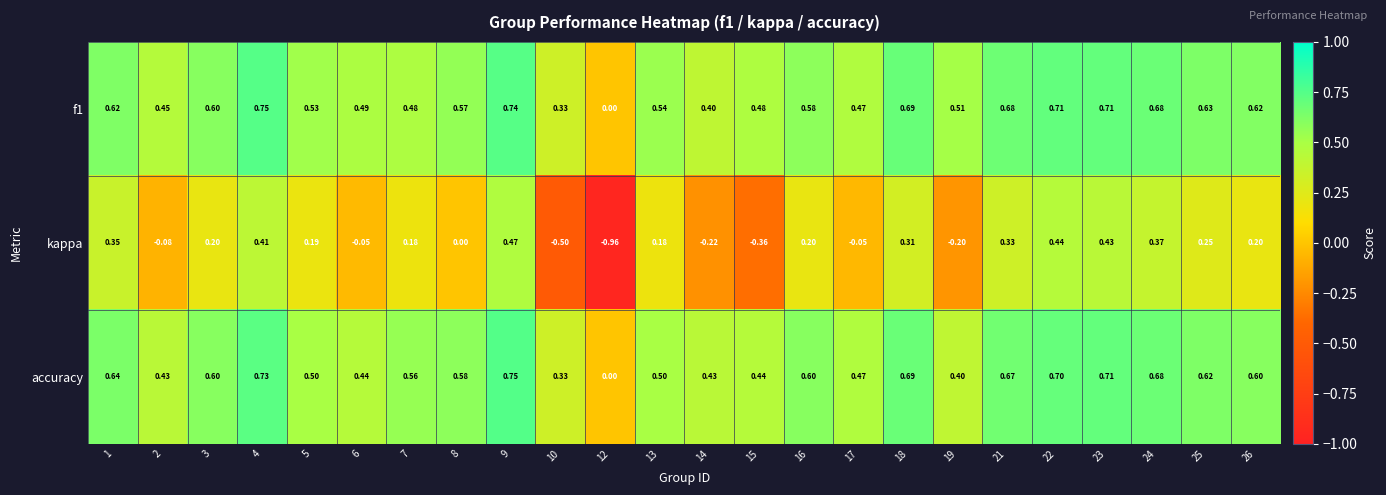

Is the value of kappa at 19 greater than the value of accuracy at 9?

No